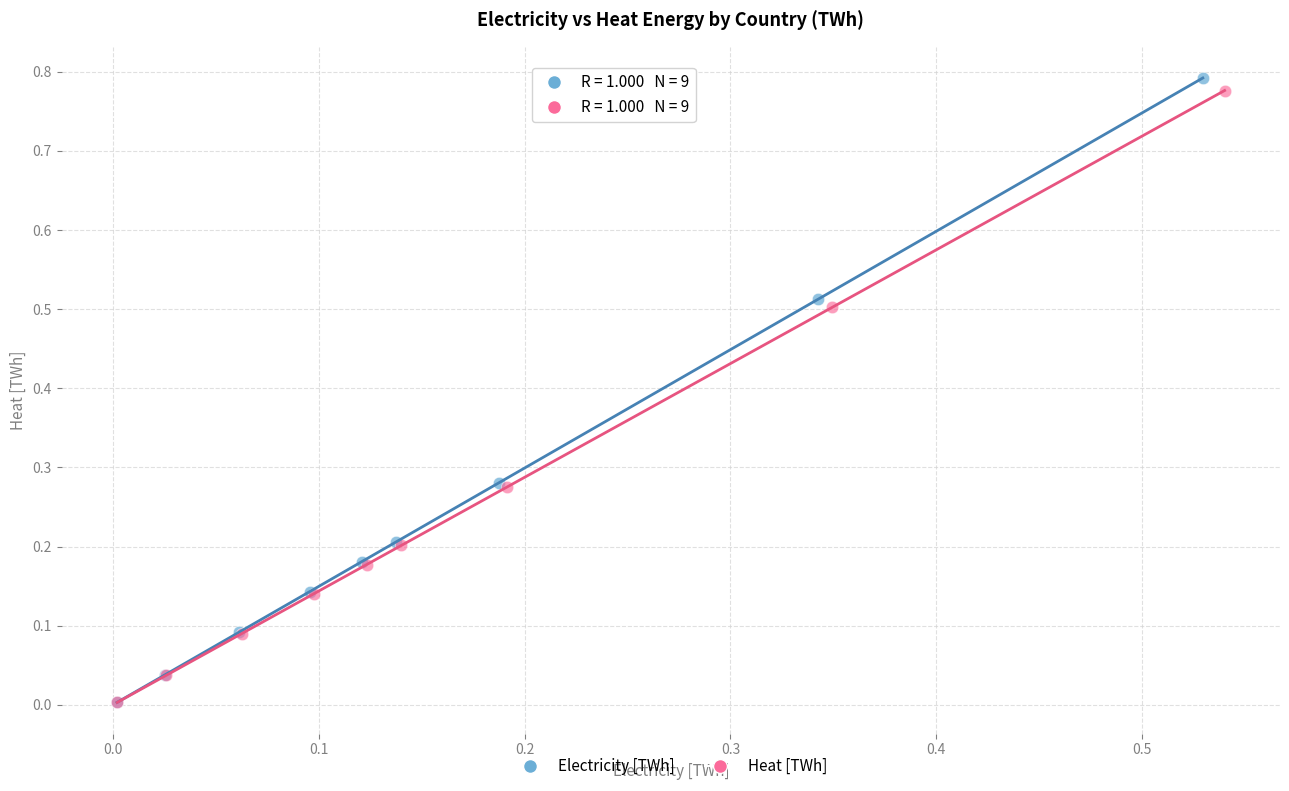

What are all the series names shown in the legend?

Electricity [TWh], Heat [TWh]